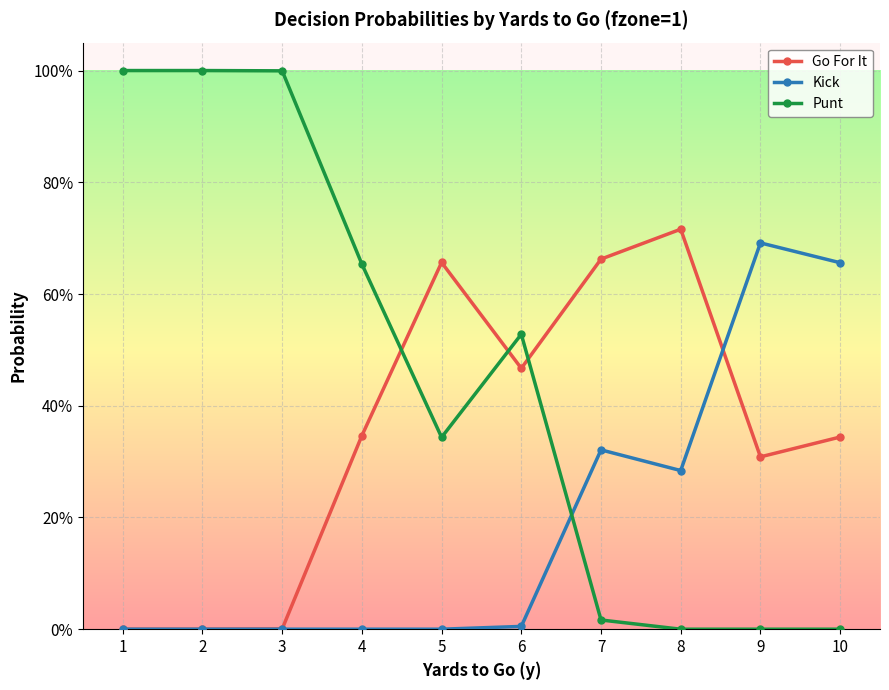

In Kick, how many points are higher than both neighbors (excluding endpoints)?

2